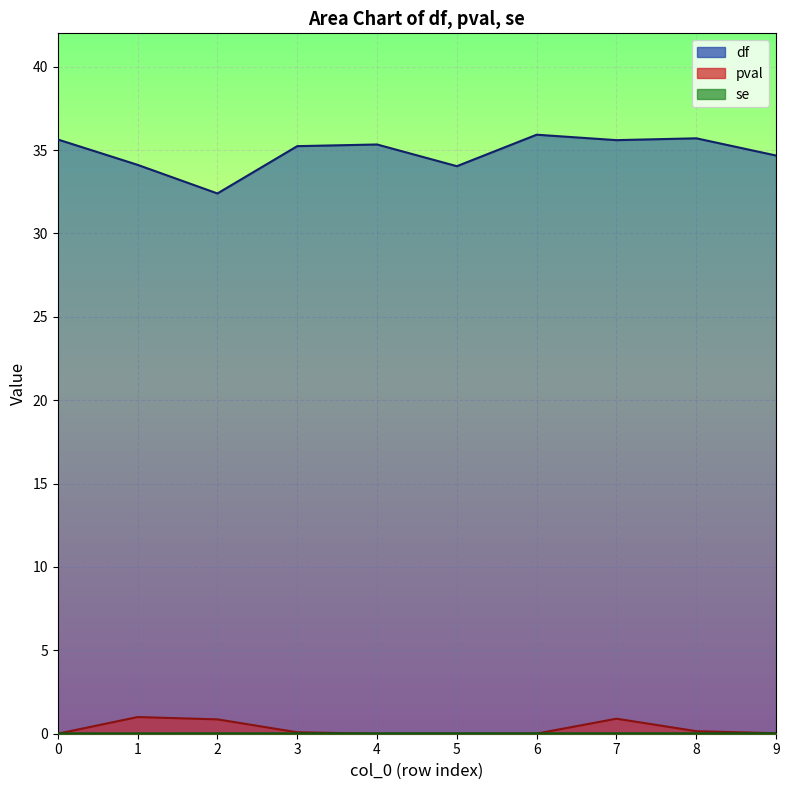

At which category is the sum across all series the highest?

7